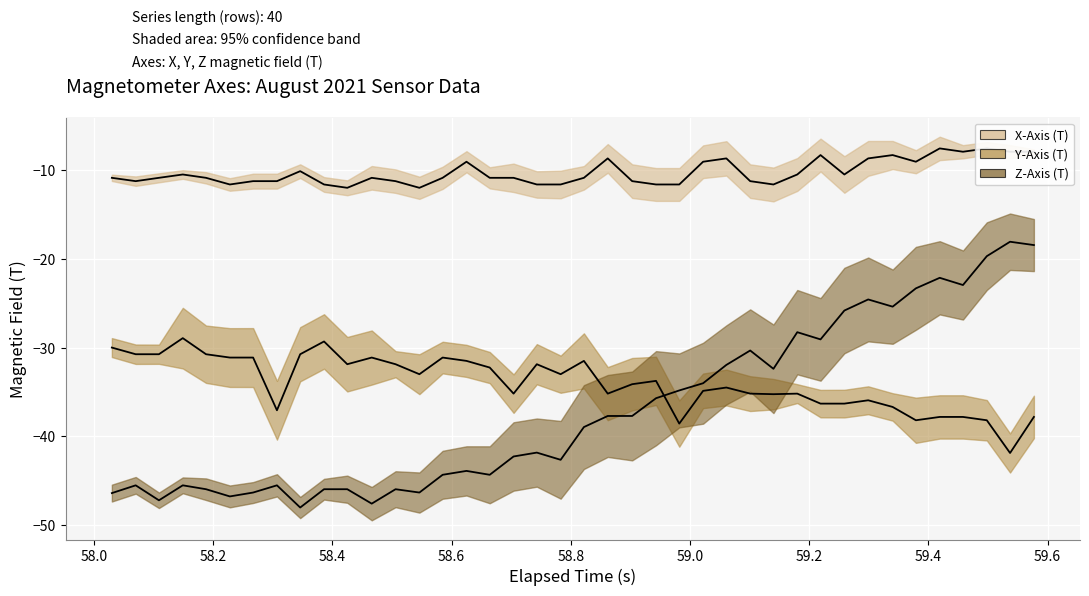

Rank the series by their maximum value, from highest to lowest.

X-Axis (T), Z-Axis (T), Y-Axis (T)